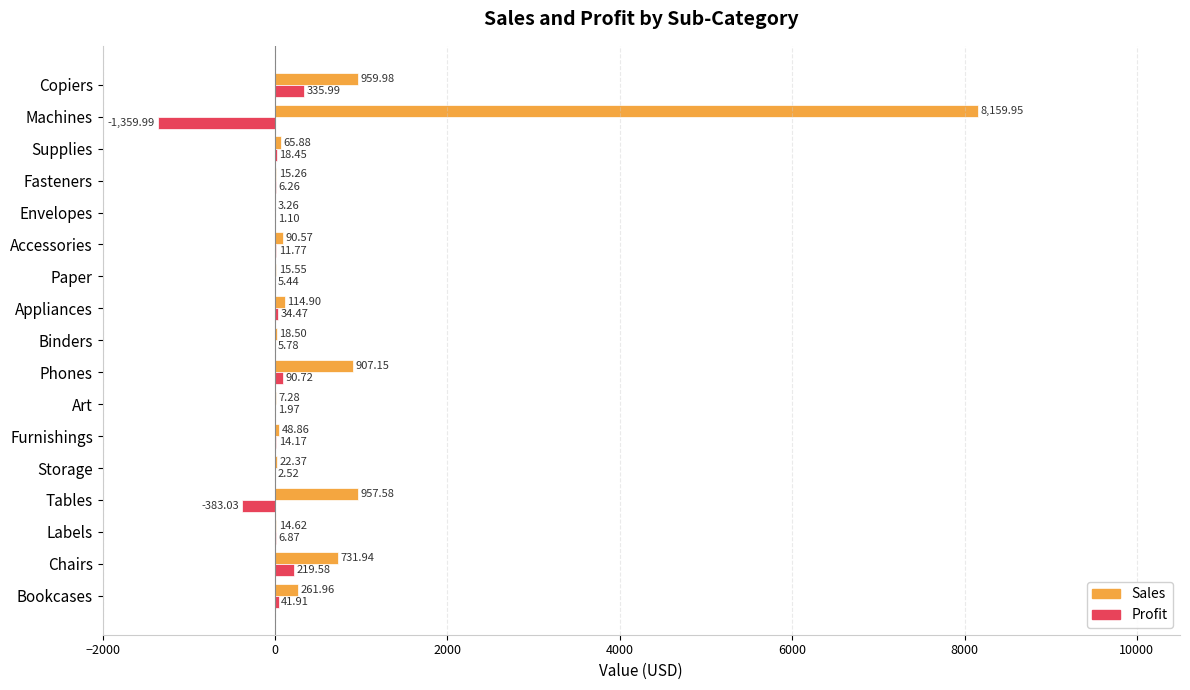

Which series has the largest range (max minus min)?

Sales